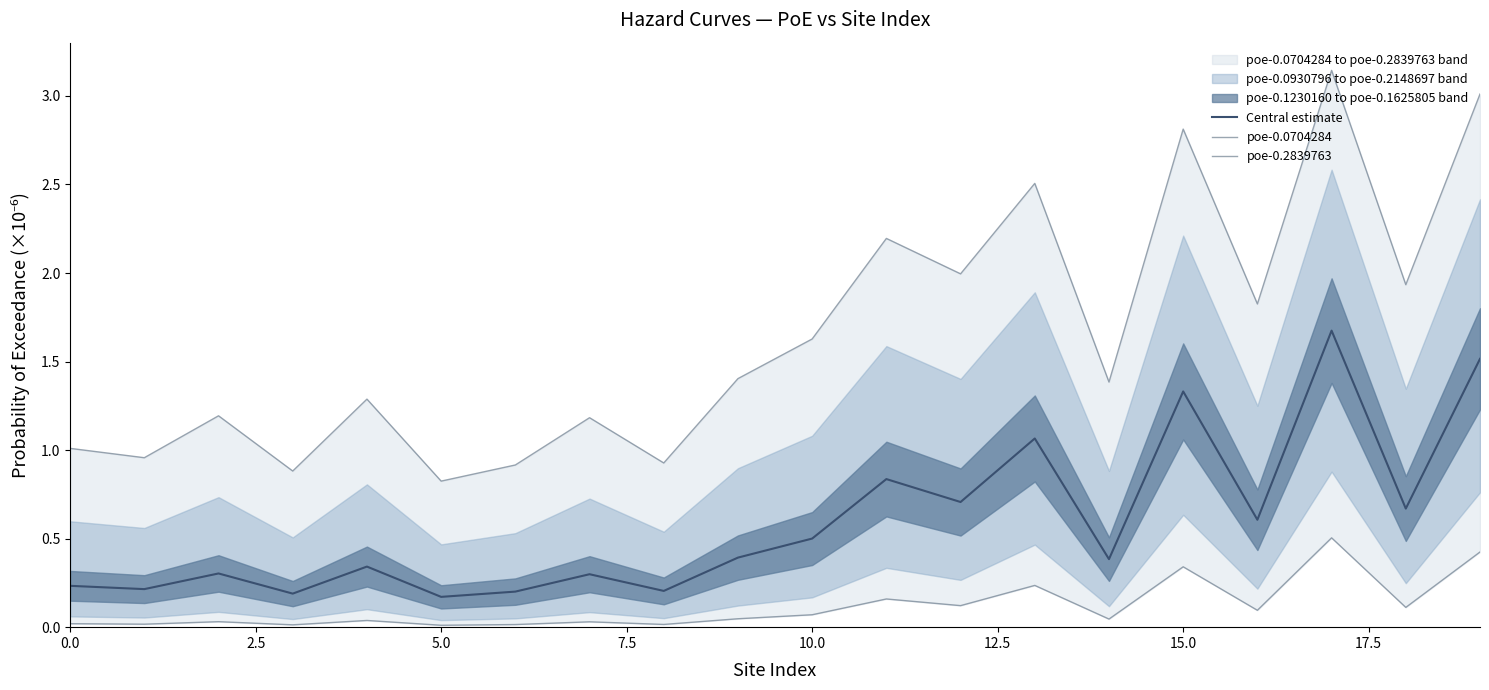

The poe-0.2839763 series shows 0.4 at 19. True or false?

True